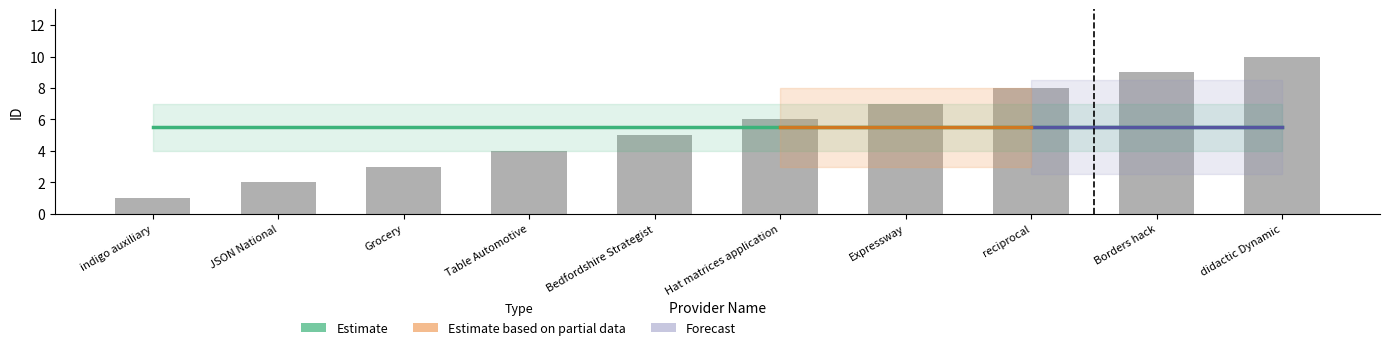

Count the values in the range 3 to 8.

6